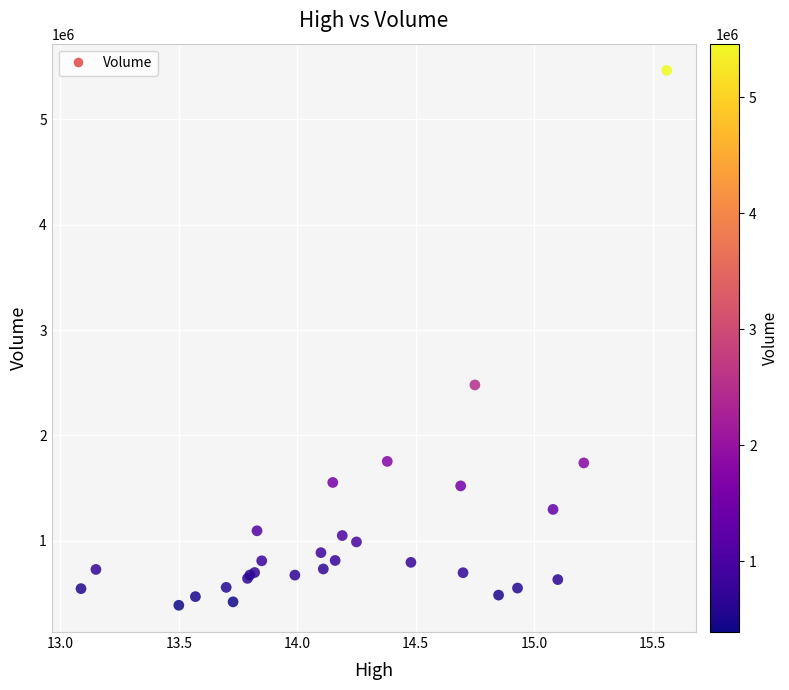

What Y value in the scatter plot is closest to 2925900?

2479300